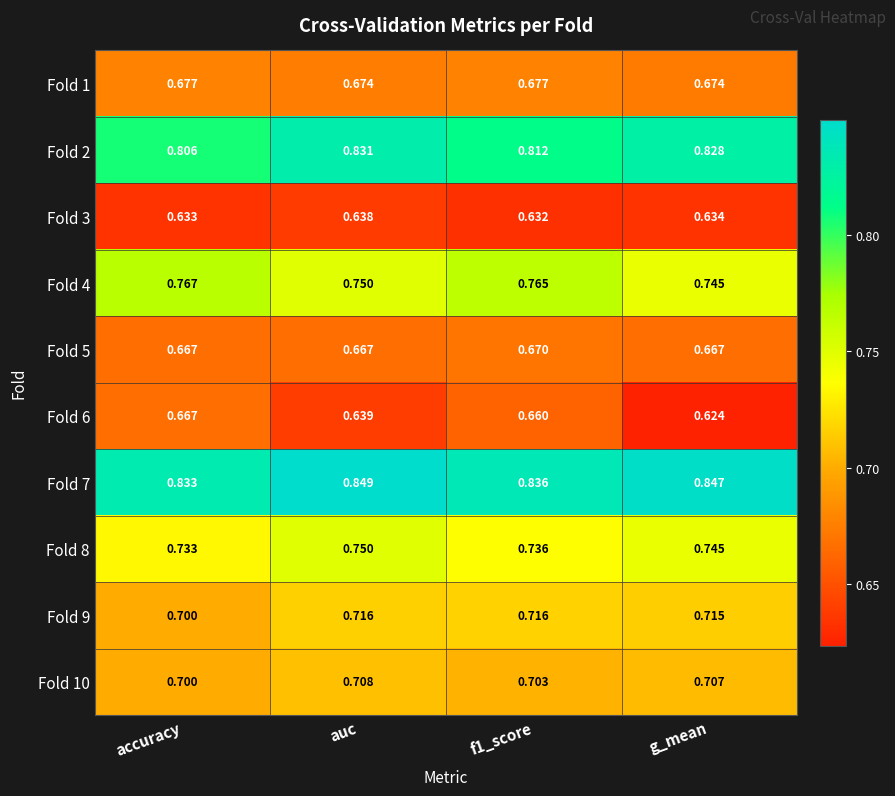

Which series has the widest spread of values?

Fold 6